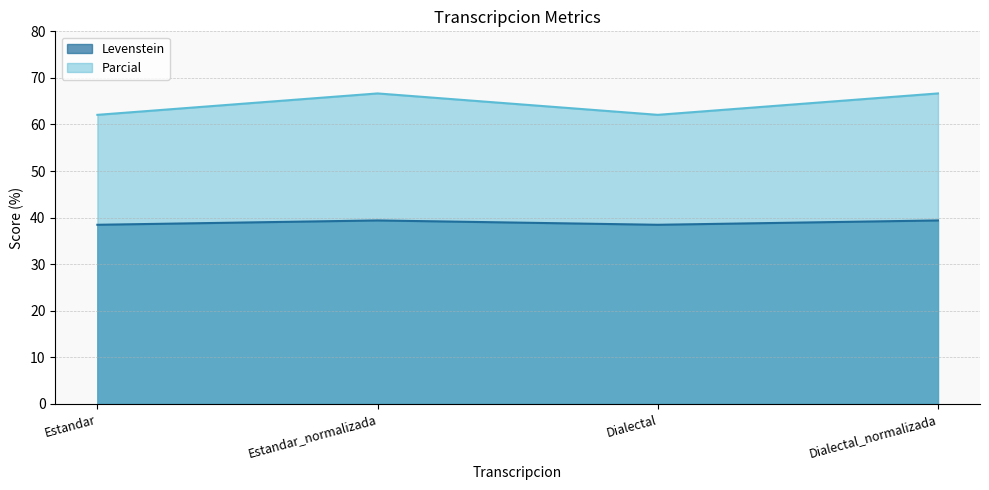

Is it true that Parcial equals 62.1 at Dialectal?

True